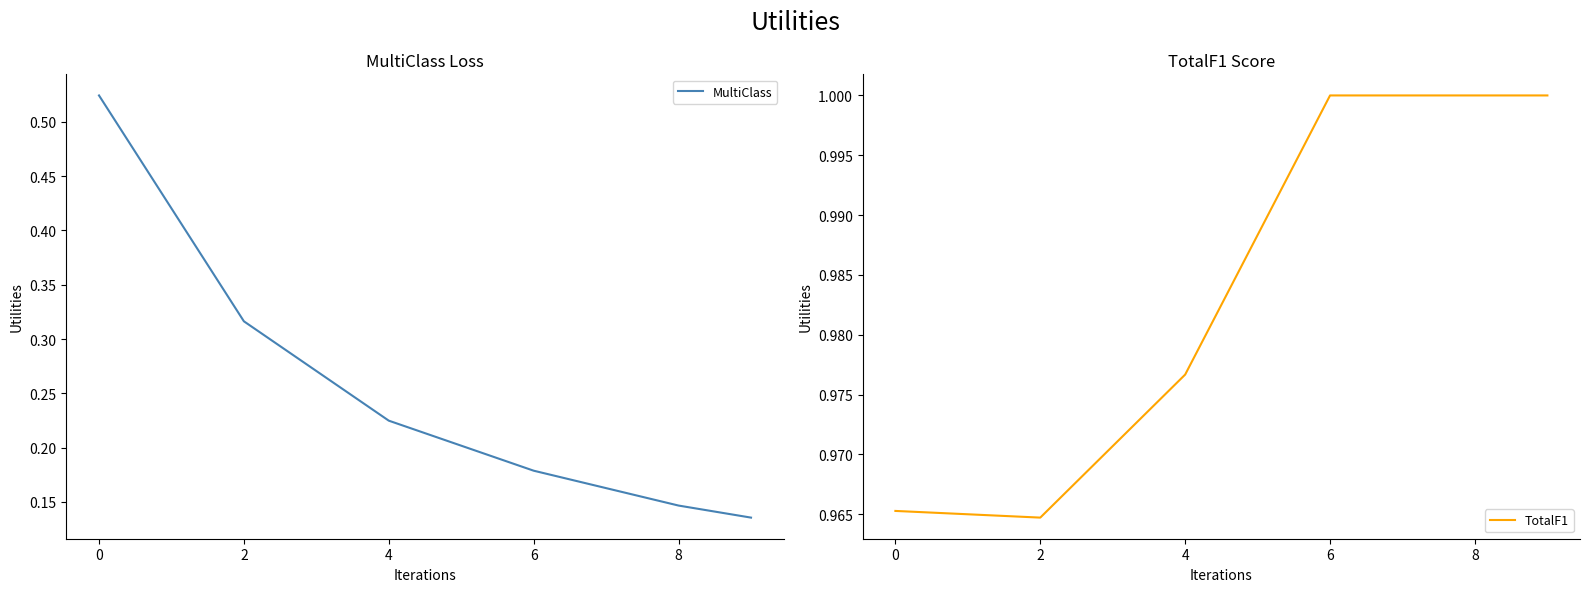

Is it true that MultiClass equals 0.4 at 4?

False